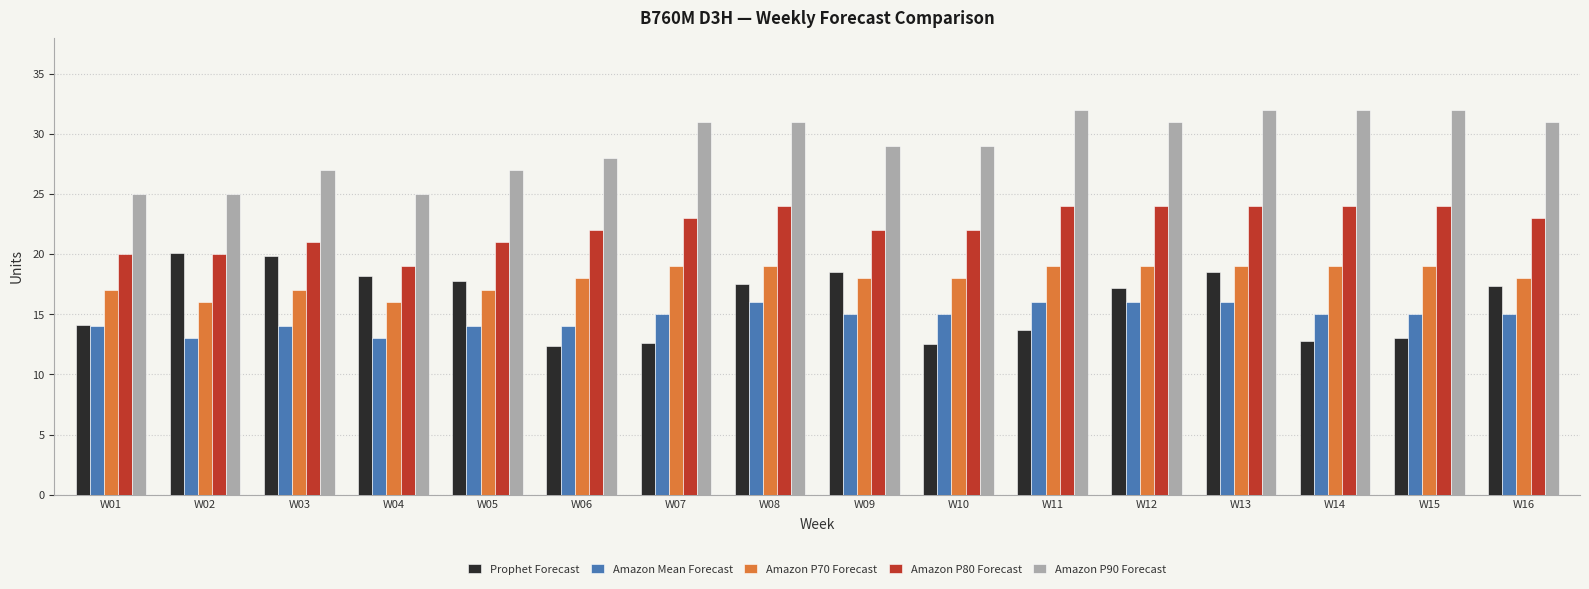

What are all the series names shown in the legend?

Prophet Forecast, Amazon Mean Forecast, Amazon P70 Forecast, Amazon P80 Forecast, Amazon P90 Forecast